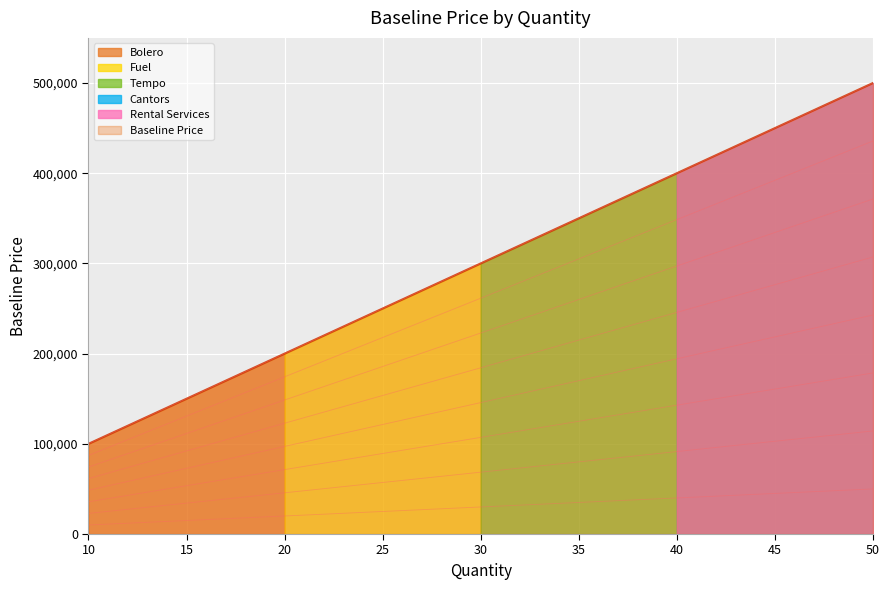

What is the minimum value shown in the chart?

35714.3